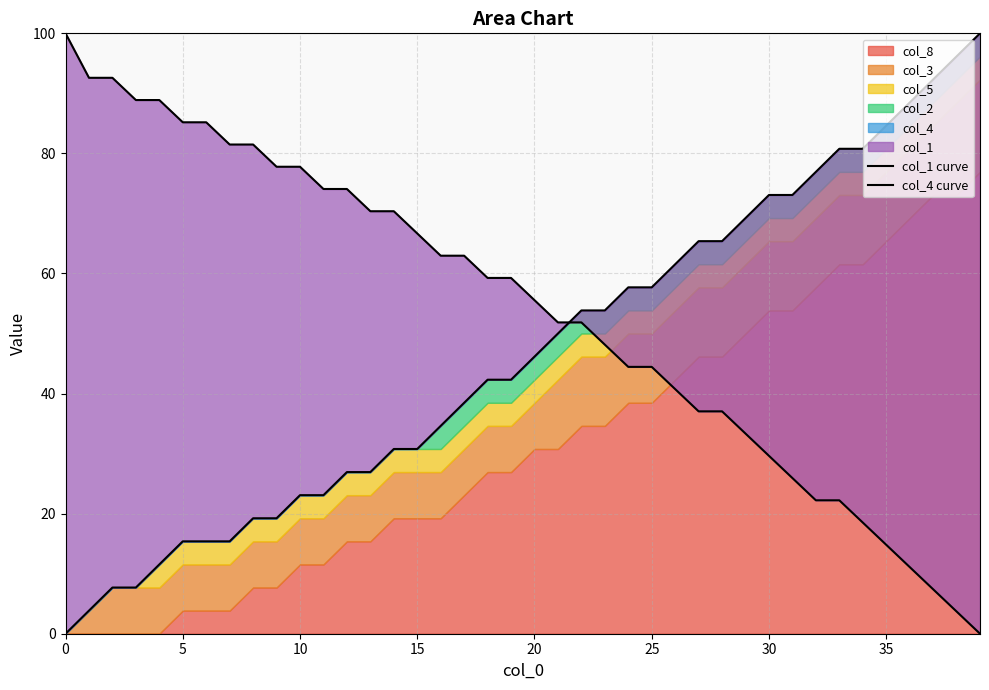

What is the sum of all col_4 curve values?

1861.5